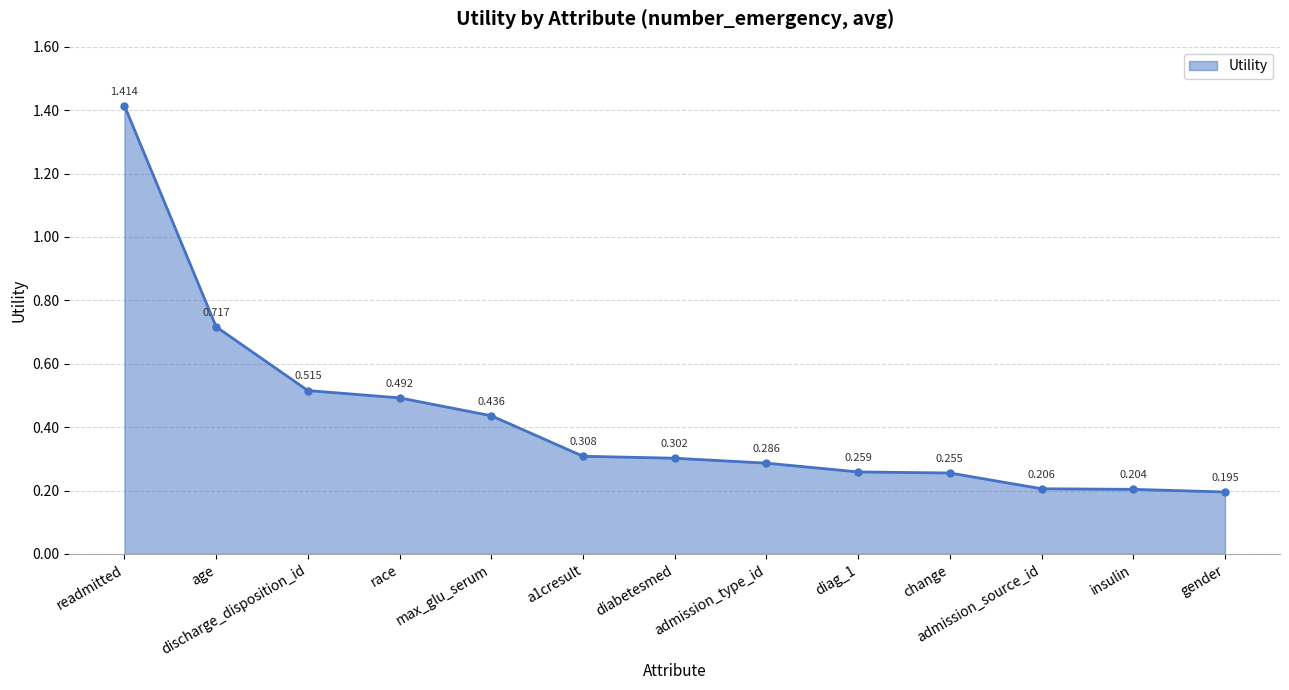

Does the chart have visible grid lines?

Yes